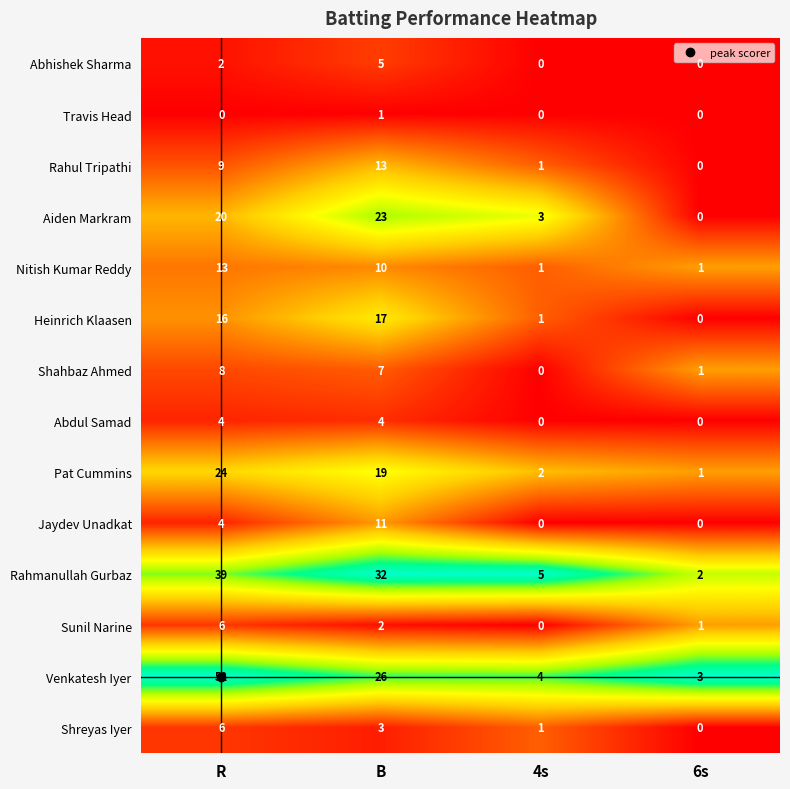

At which category is the sum across all series the highest?

R